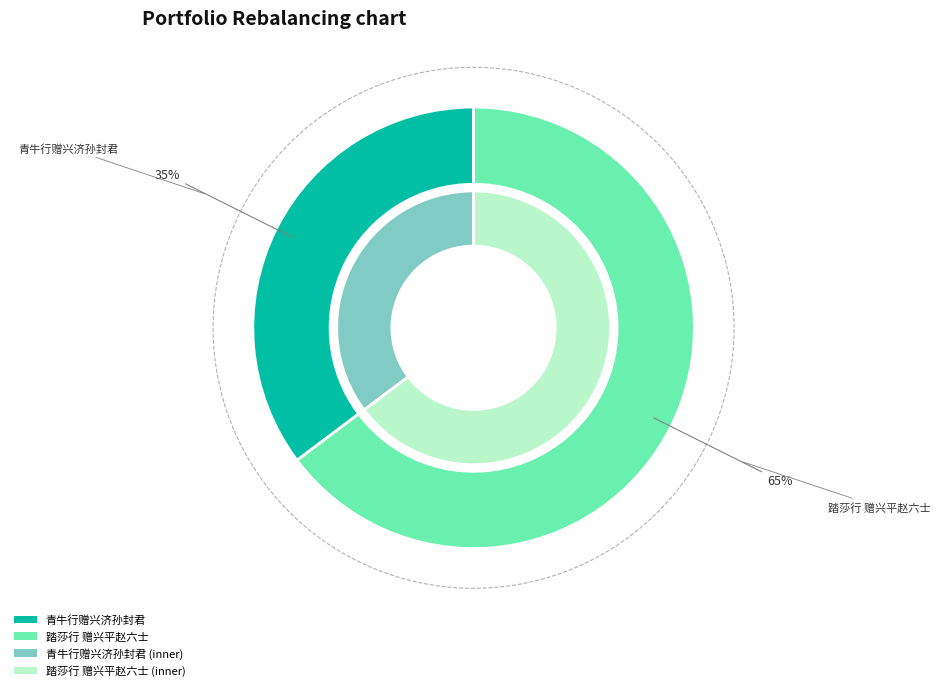

To the nearest percent, what percentage of the pie is 踏莎行 赠兴平赵六士?

65%